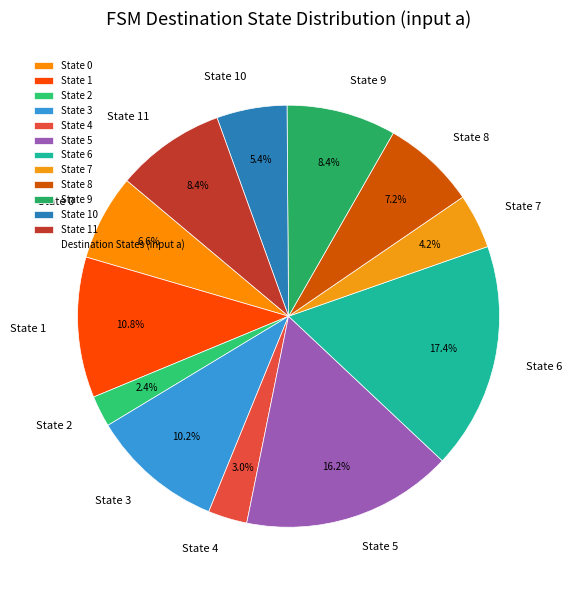

Is it true that State 3 is 10% of the pie?

True